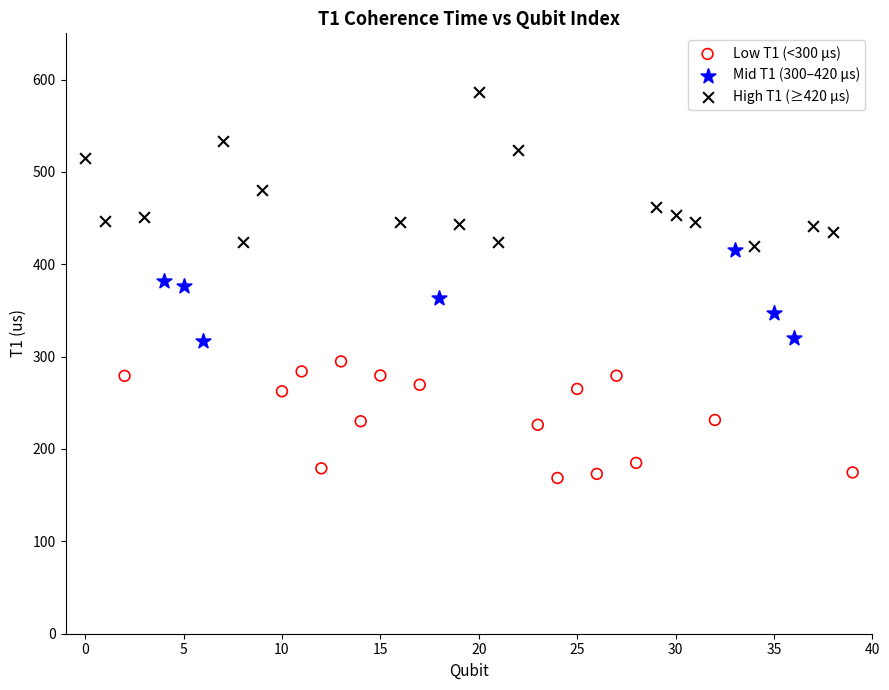

Which series has the largest Y range (max minus min)?

High T1 (≥420 µs)